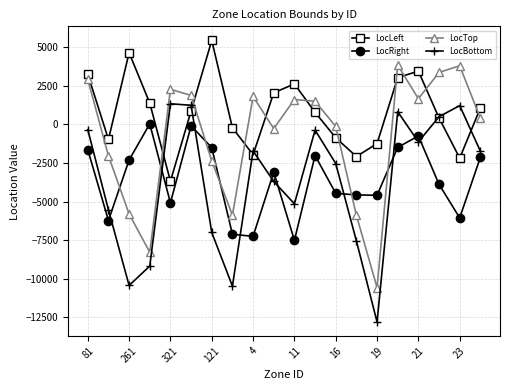

List the series in order of their peak value, lowest first.

LocRight, LocBottom, LocTop, LocLeft